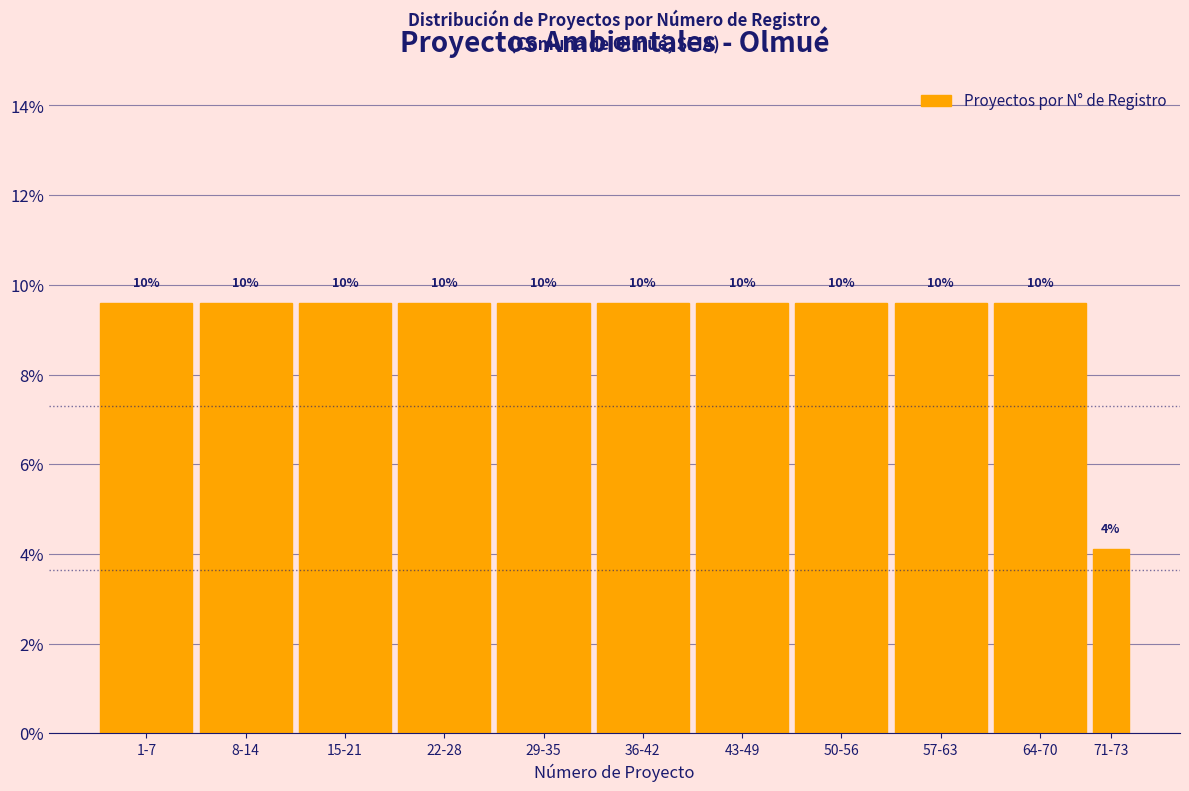

Are the bars horizontal?

No